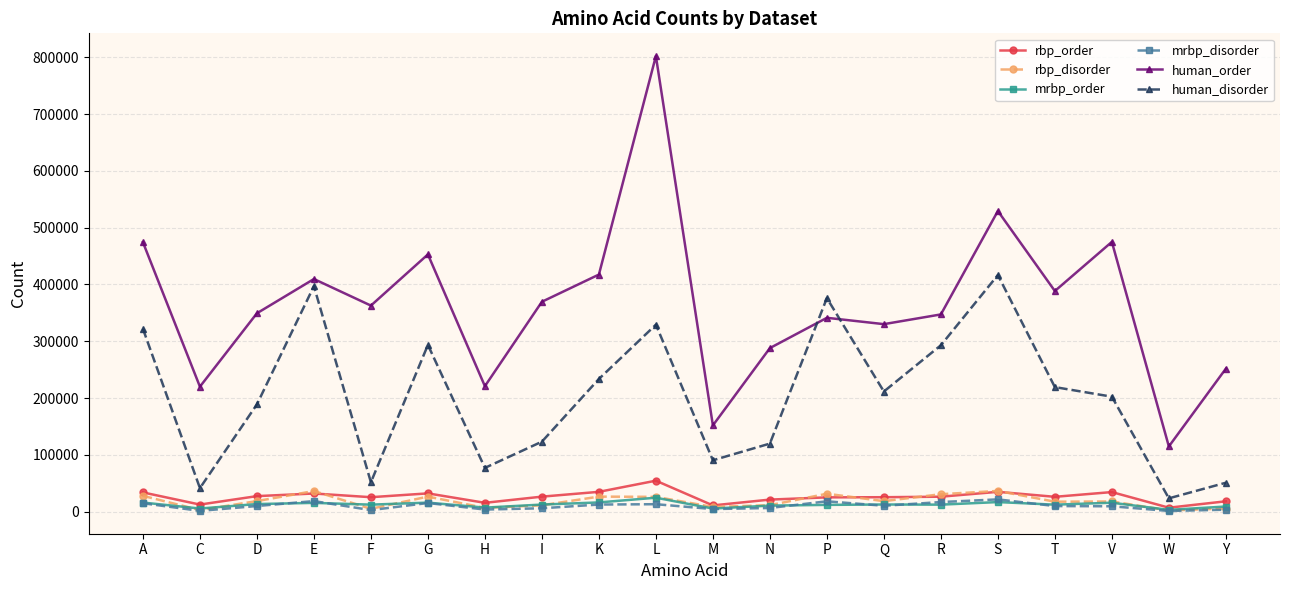

Is it true that human_disorder equals 604097 at E?

False